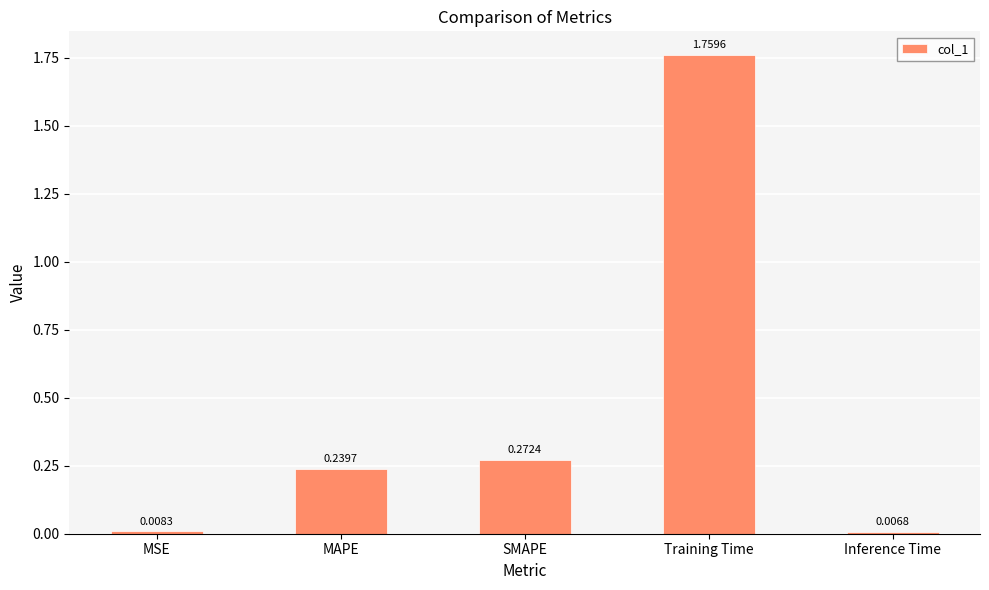

What is the sum of all values?

2.3